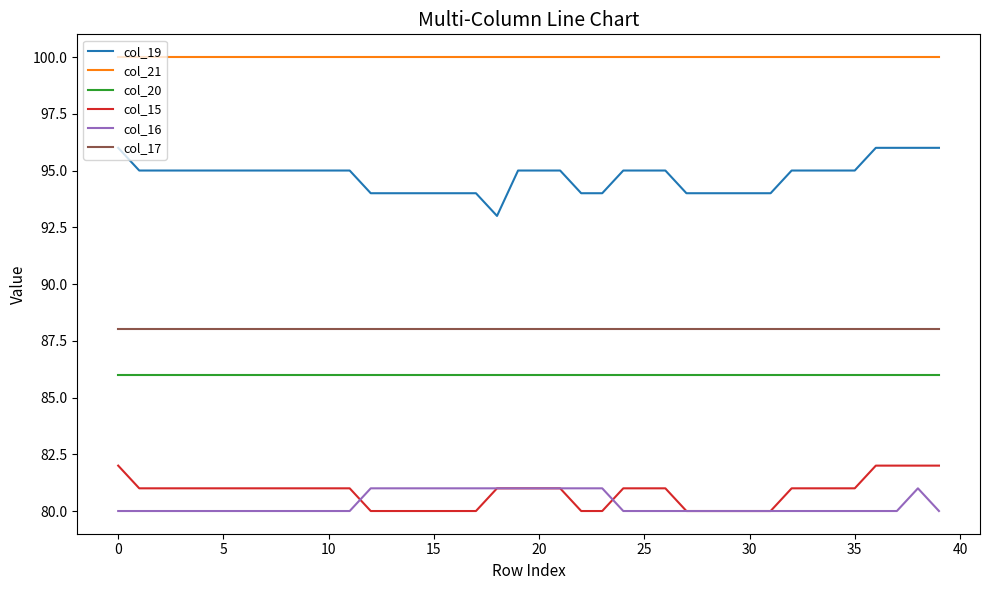

Which series has the largest total across all categories?

col_21